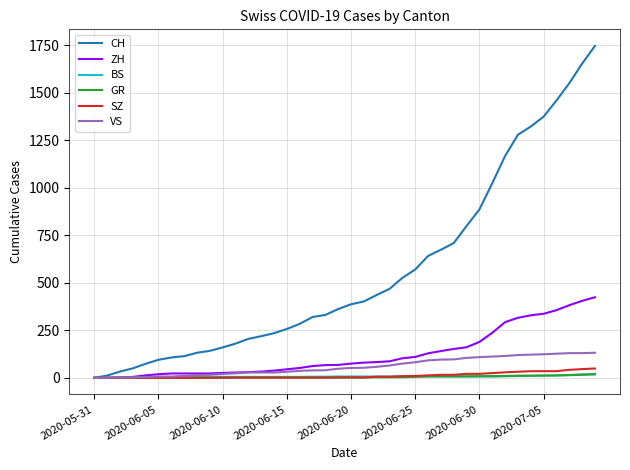

Which series has the largest total across all categories?

CH